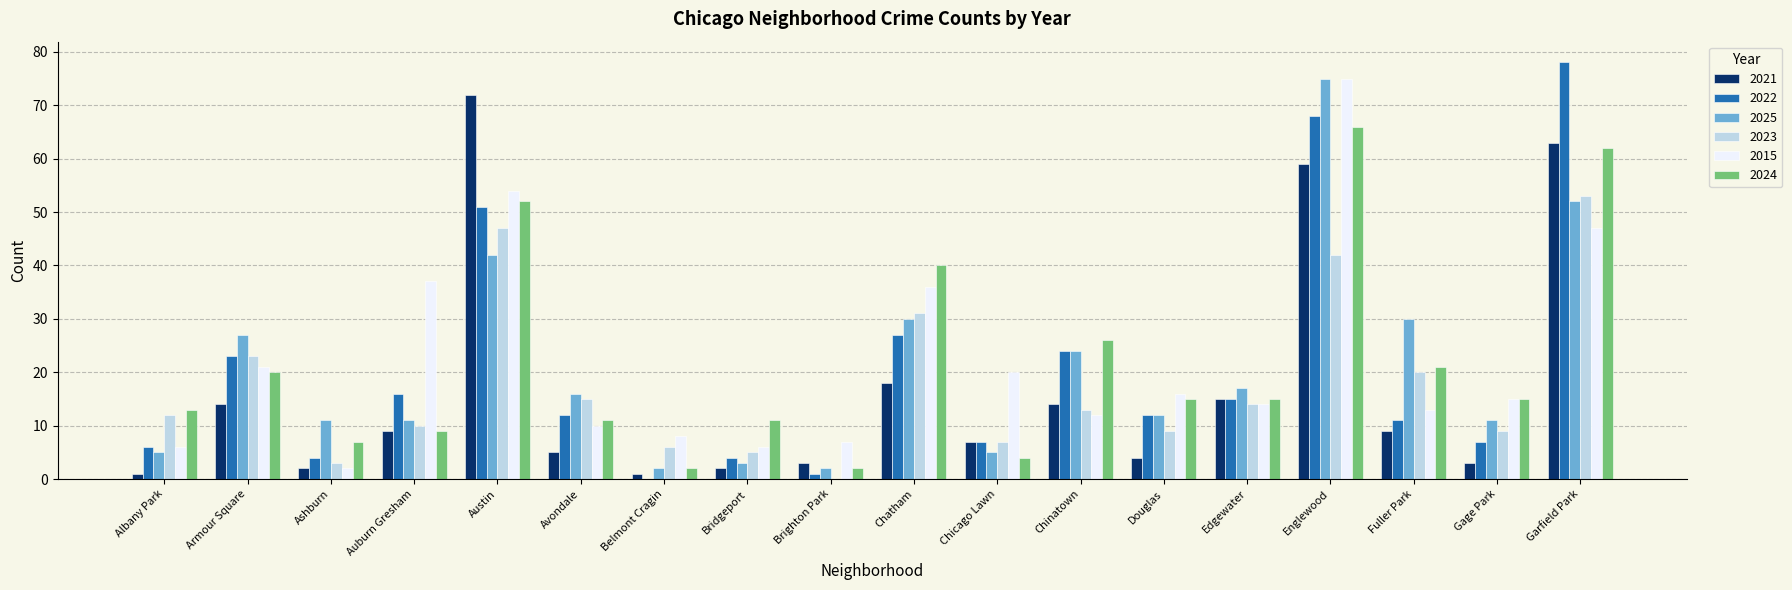

What is the difference between the 2024 values at Gage Park and Chatham?

25